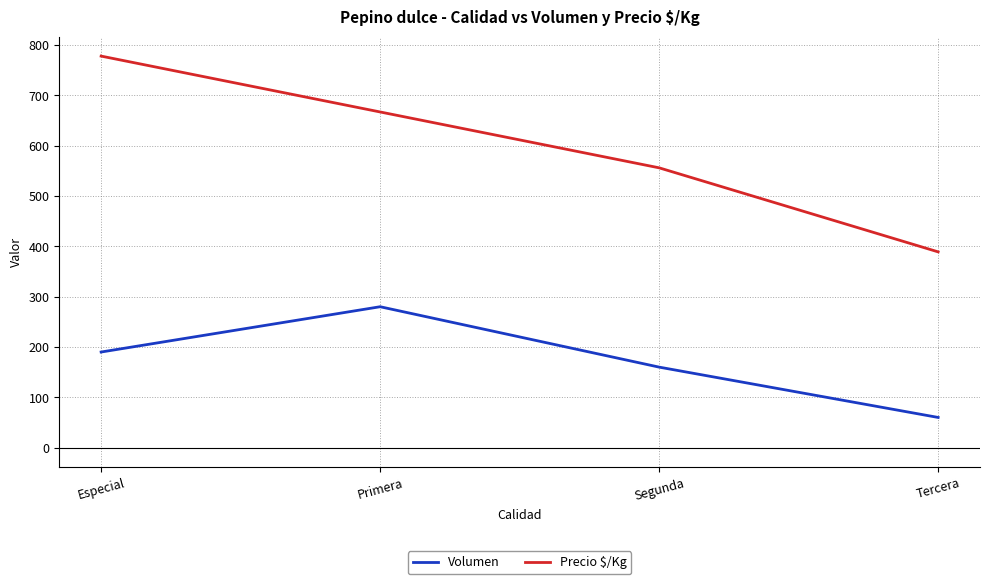

True or false: Precio $/Kg and Volumen cross at least once.

False